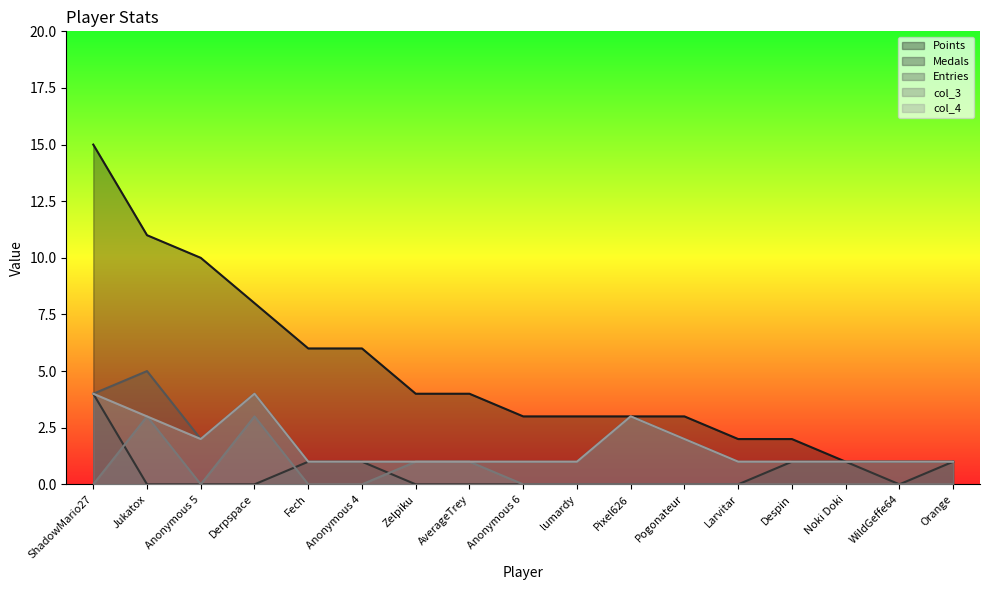

At Orange, list the series in order from smallest to largest.

col_3, Points, Medals, Entries, col_4